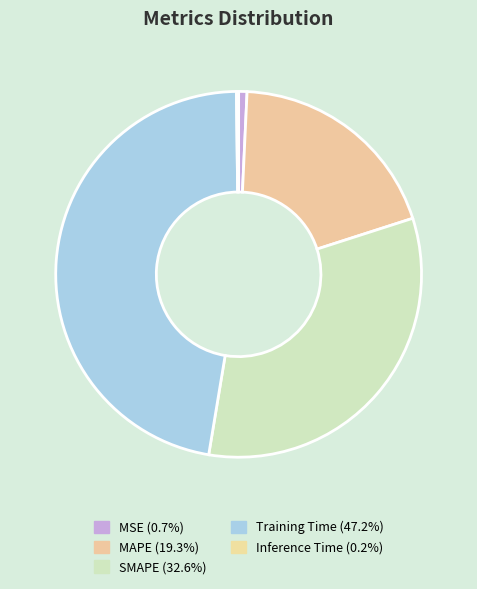

Rank the categories by value from highest to lowest.

Training Time, SMAPE, MAPE, MSE, Inference Time